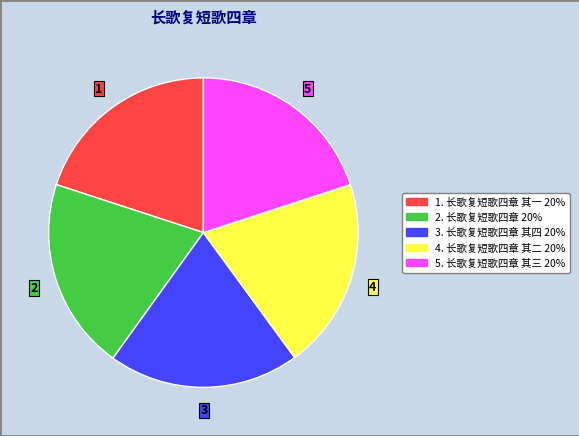

Does any single category account for the majority?

No